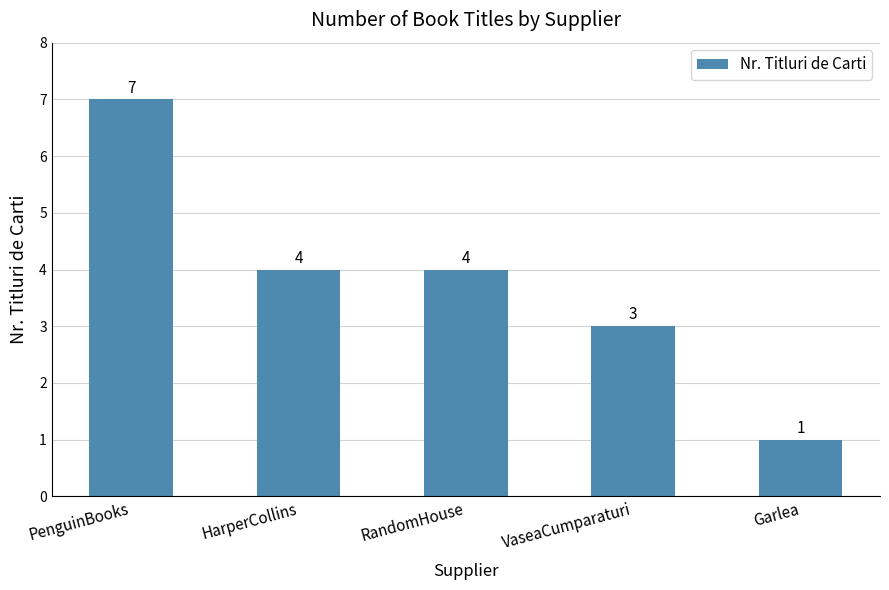

How many categories are shown in the chart?

5